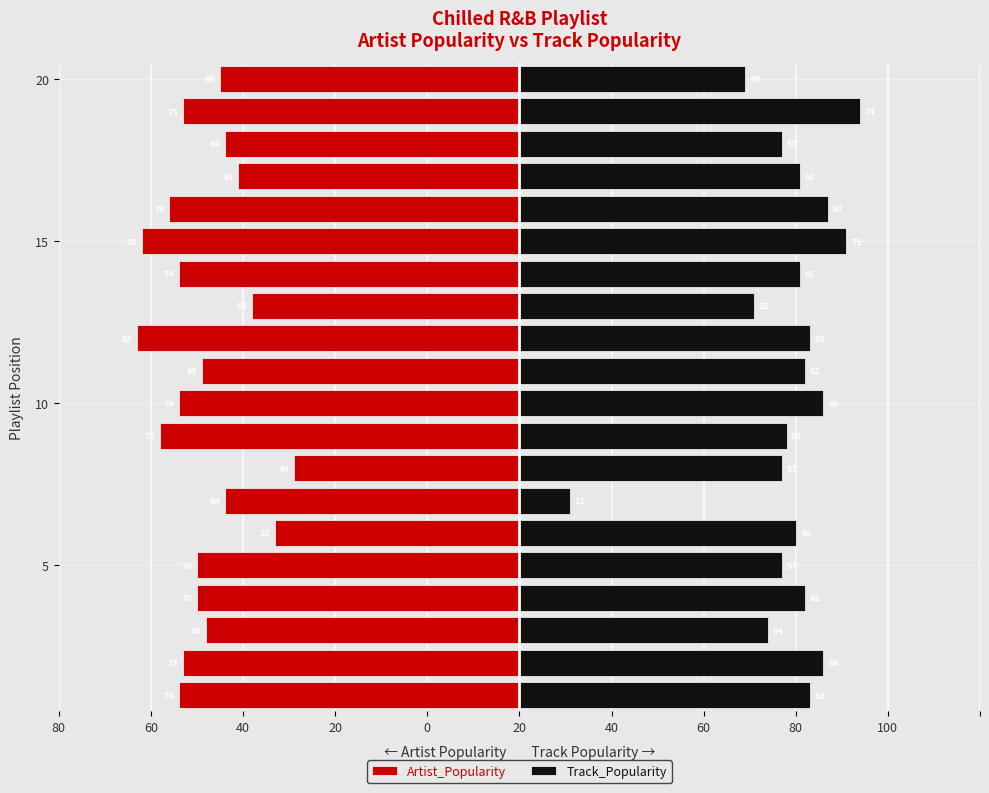

How many bars are there in total?

40